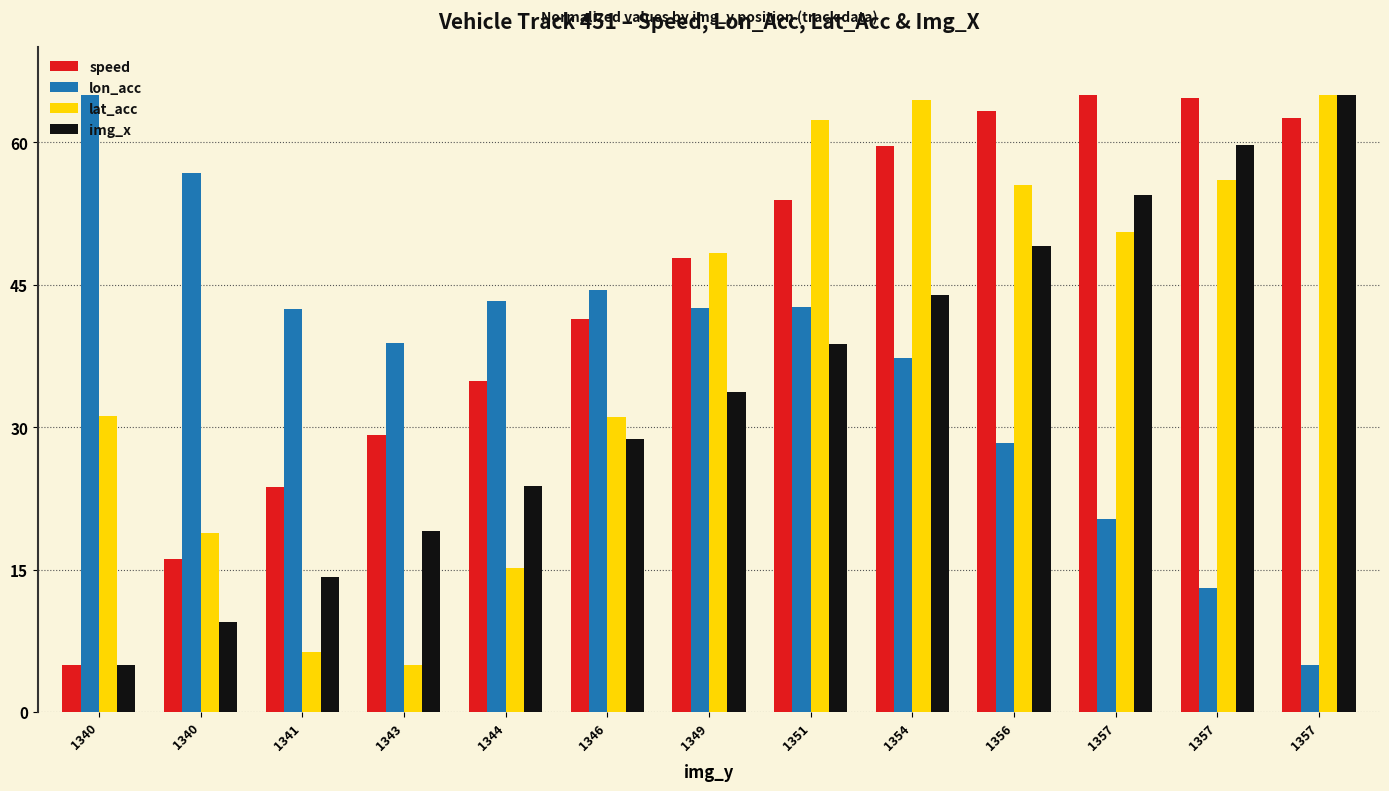

Which label corresponds to the smallest value in the chart?

1340